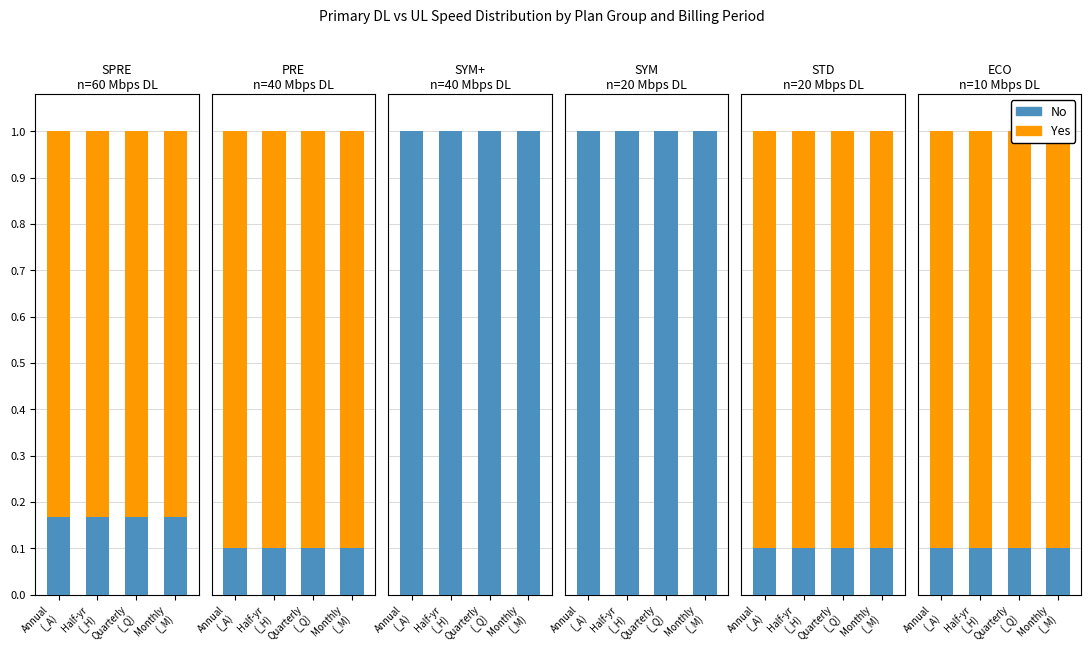

What is the sum of the No values at Monthly
(_M) and Quarterly
(_Q)?

0.2